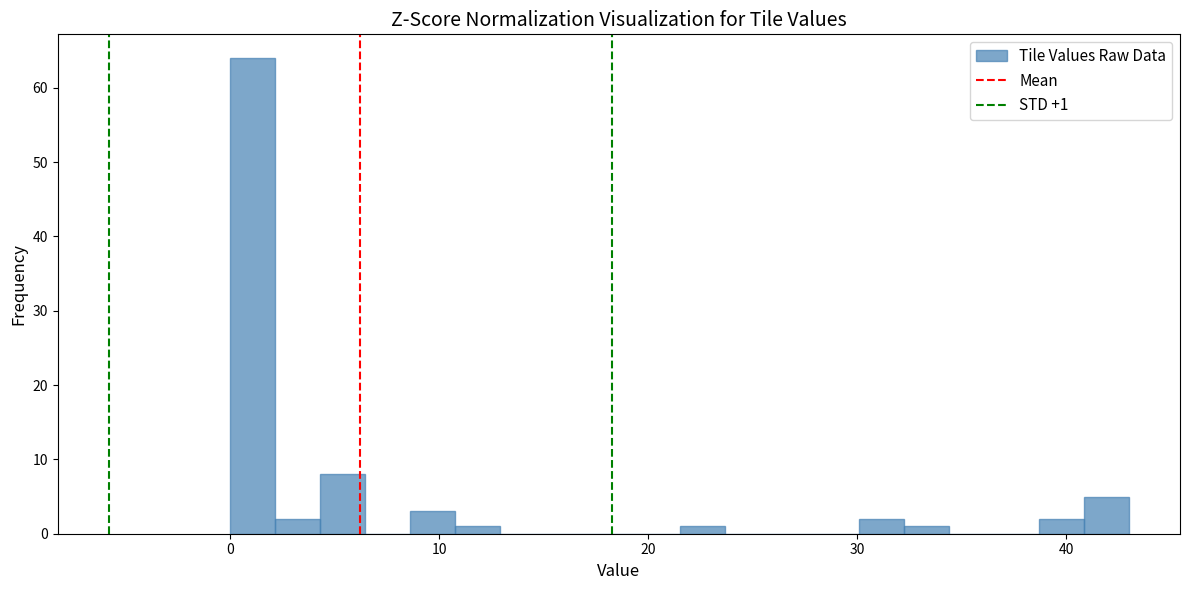

Around what value on the x-axis is the tallest bar? Give the approximate position of its centre, as read against the axis.

1